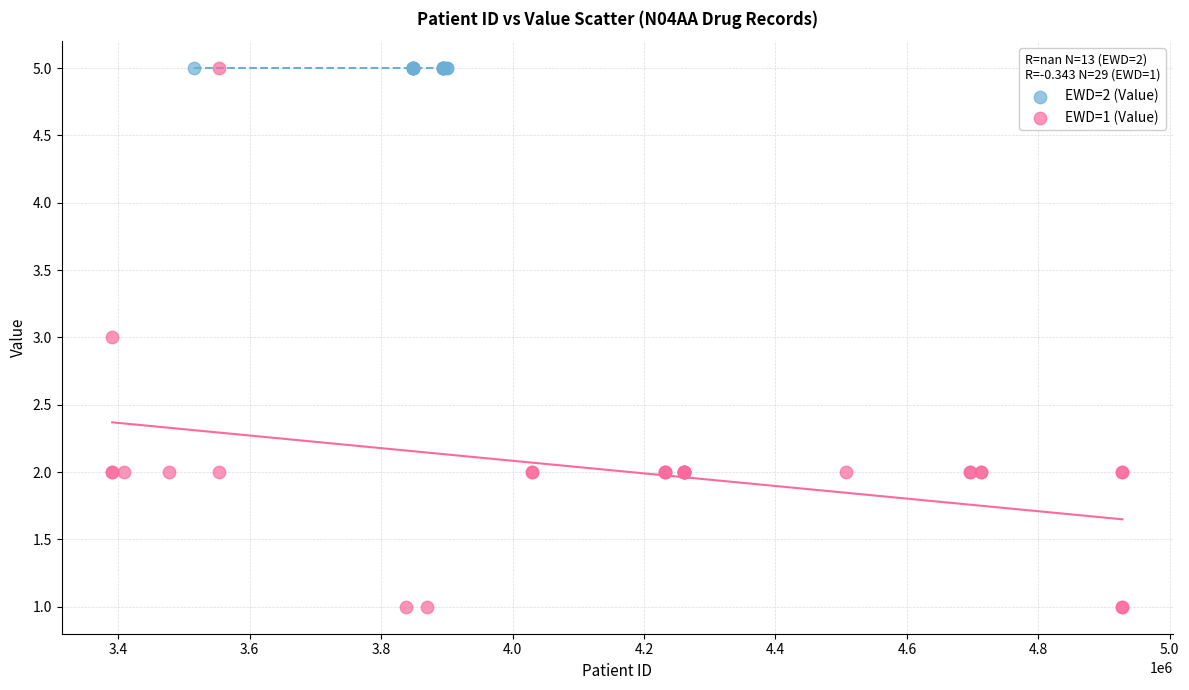

Which series contains the lowest Y value?

EWD=1 (Value)